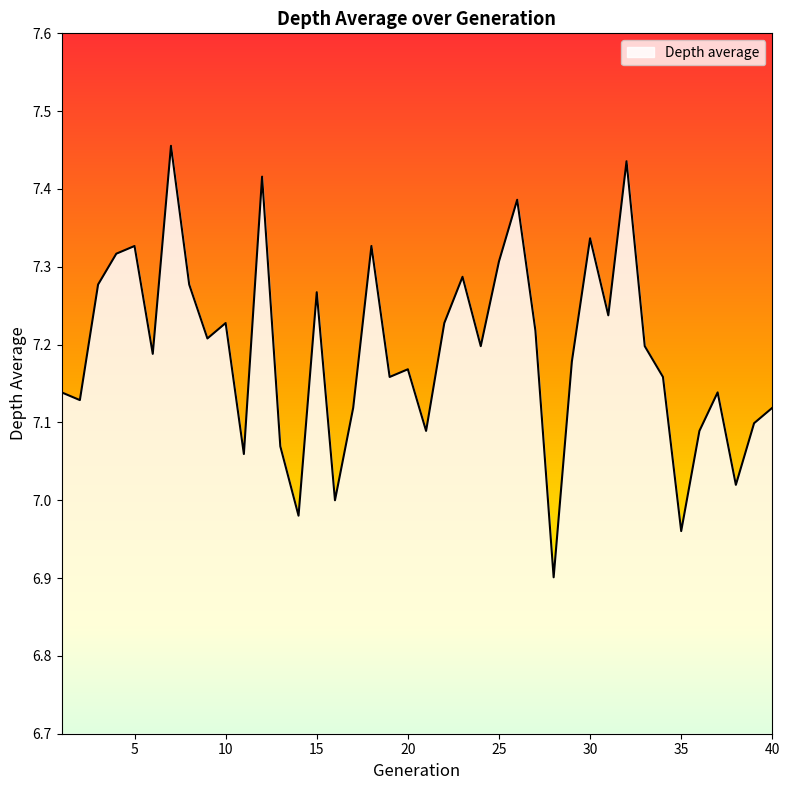

True or false: the data has more than 0 interior local peaks.

True